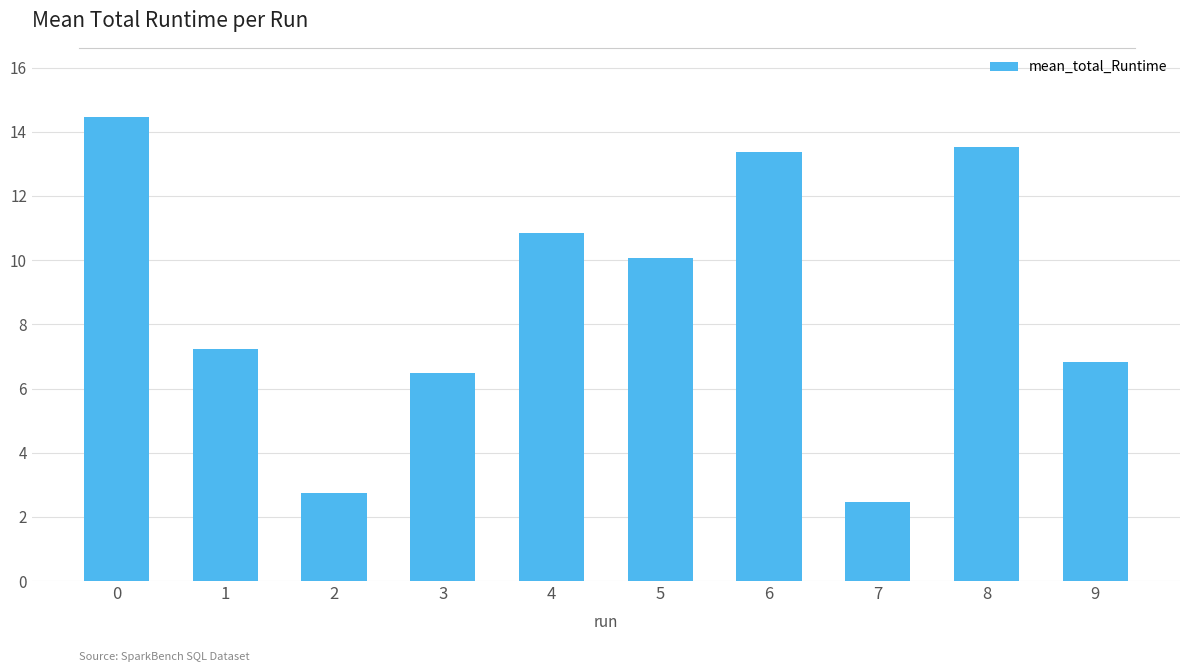

How many data points are above 10?

5